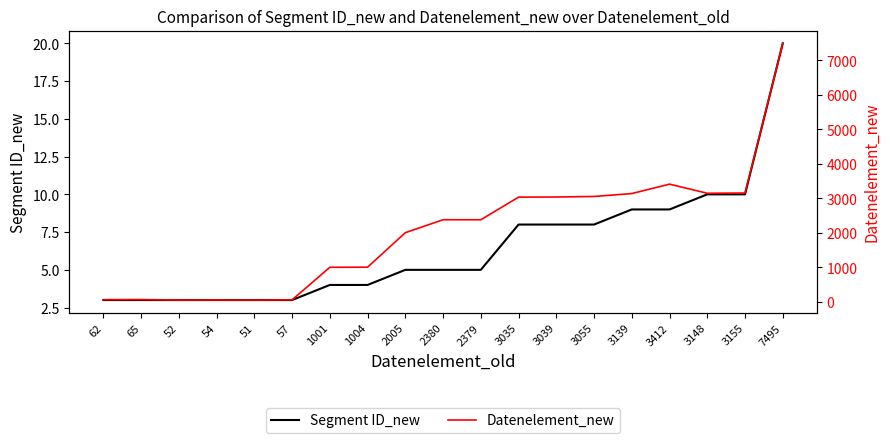

What is the label of the 18th point from the right?

65